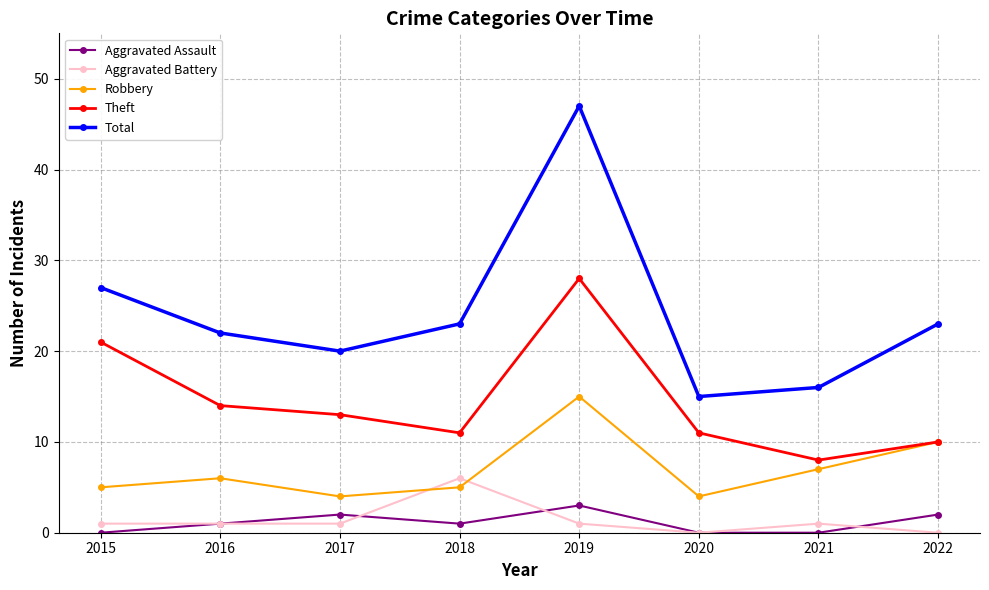

What is the sum of all Total values?

193